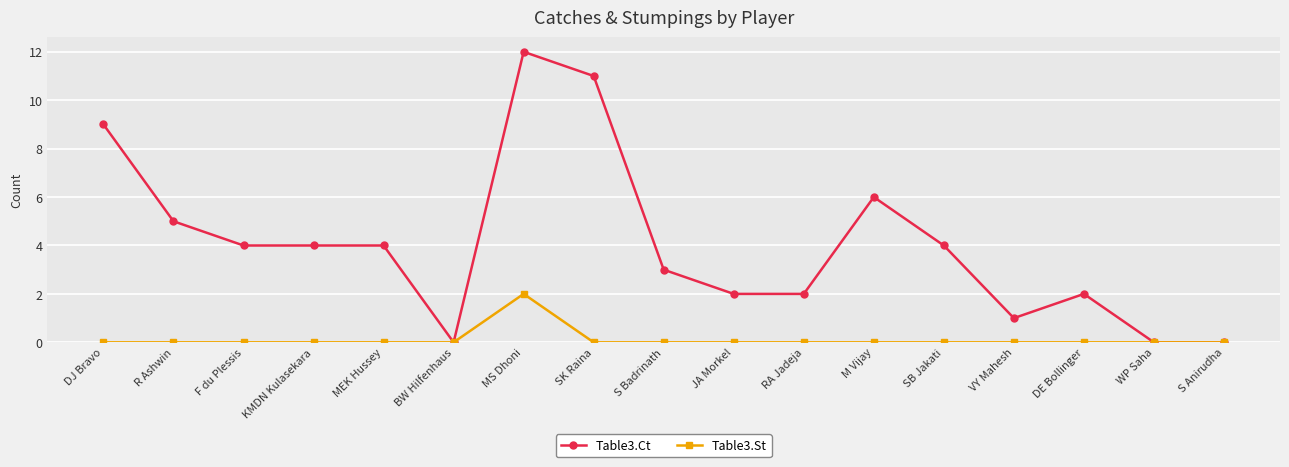

Count the number of categories in the chart.

17